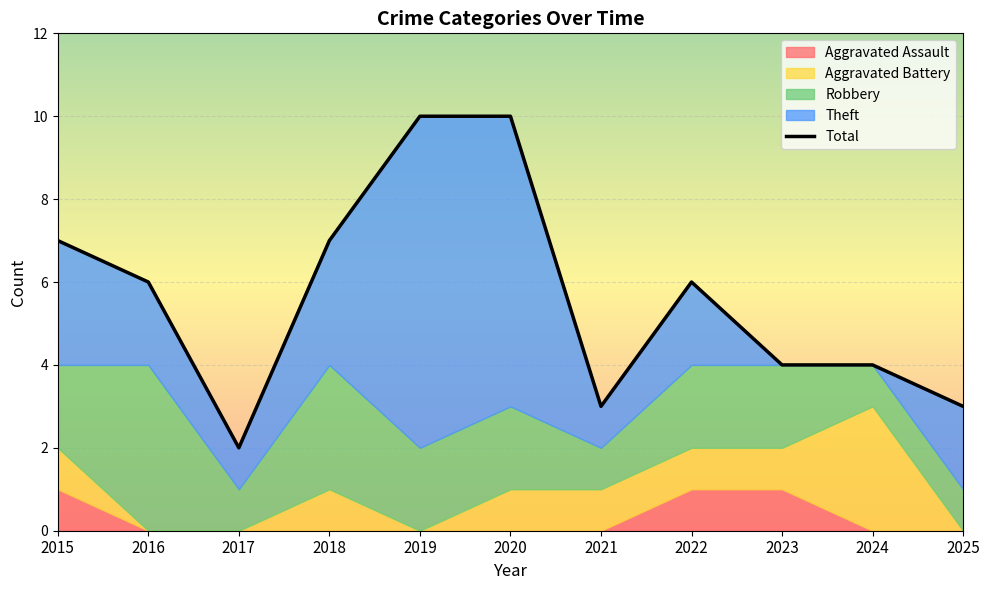

Reading left to right, transcribe all the data shown in this chart.

7	6	2	7	10	10	3	6	4	4	3